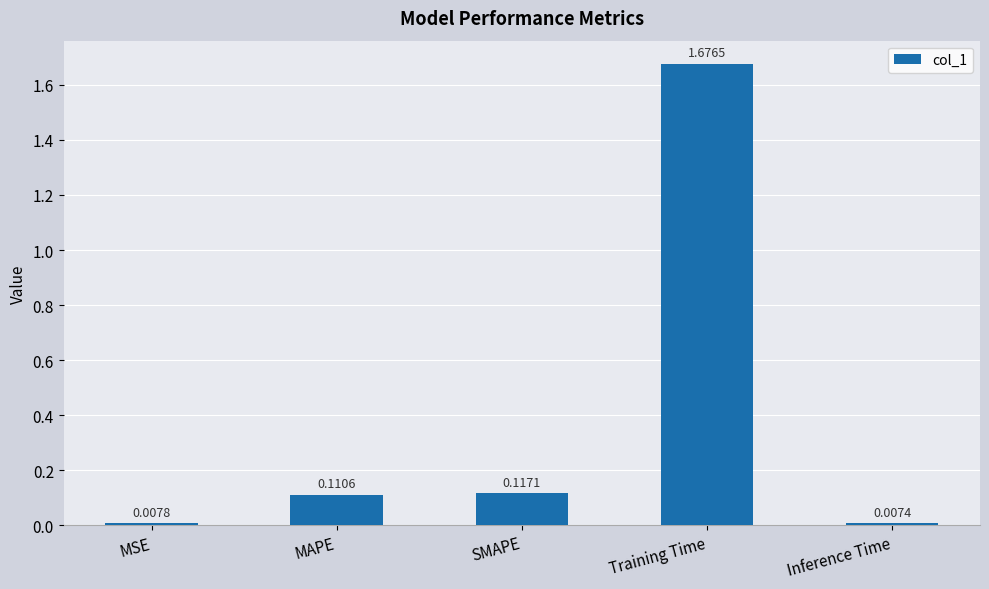

What is the sum of the values at Training Time and SMAPE?

1.8